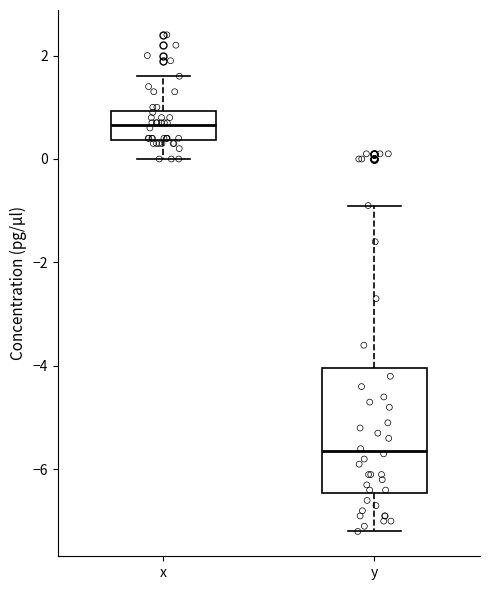

Reading left to right, read every box against the y-axis: the position of its median line, the range the box covers, and the ends of its whiskers. The values are not printed on the chart, so give them approximately, as read against the axis.

x: median 0.6, box 0.4 to 1.0, whiskers 0.0 to 1.6
y: median -5.6, box -6.4 to -4.0, whiskers -7.2 to -0.8